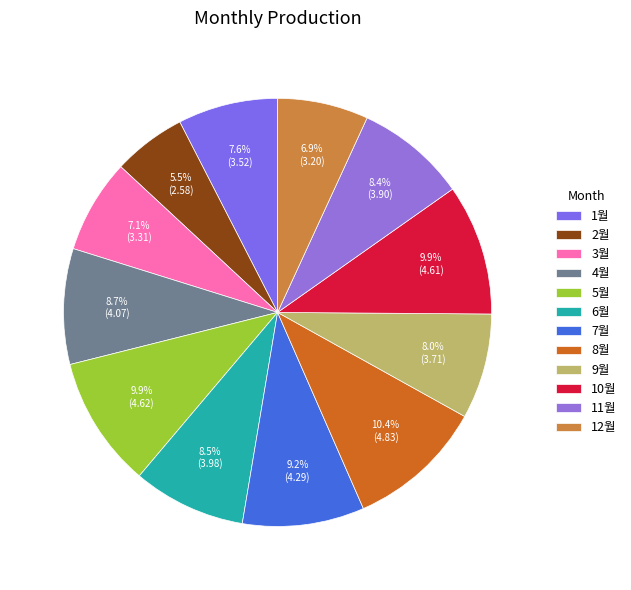

To the nearest percent, what is the difference between the largest and smallest slice percentages?

5%